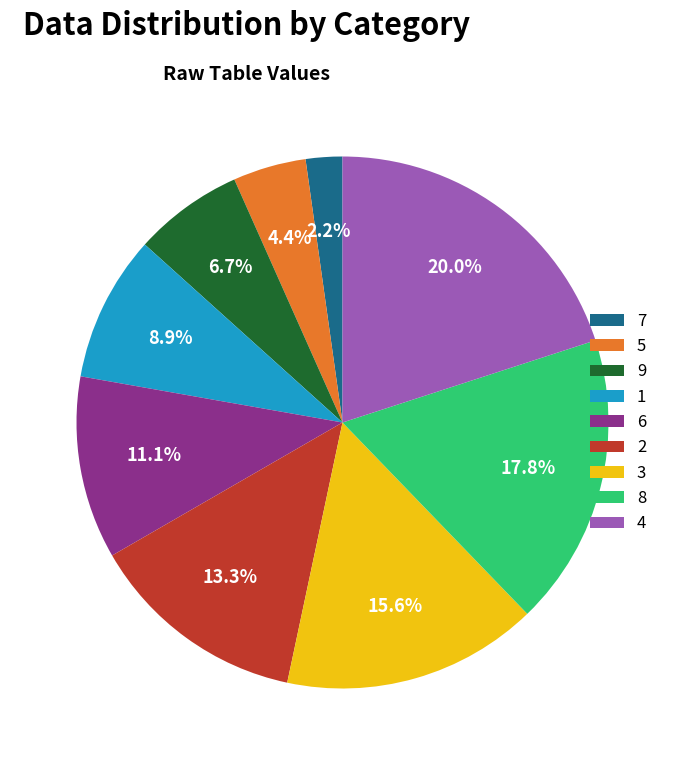

Between 2 and 3, which is larger?

3